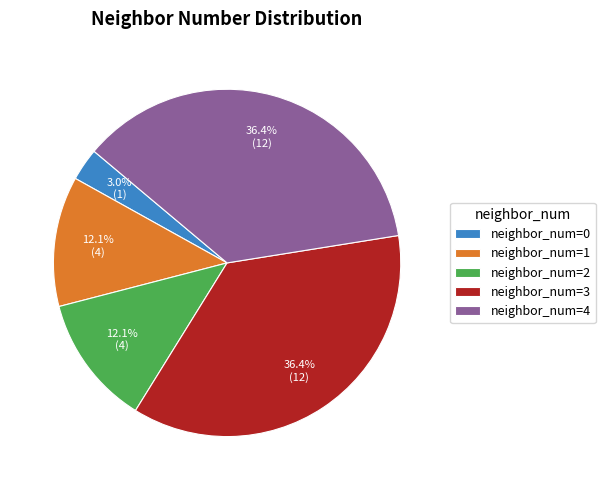

Is there a majority slice in this chart?

No